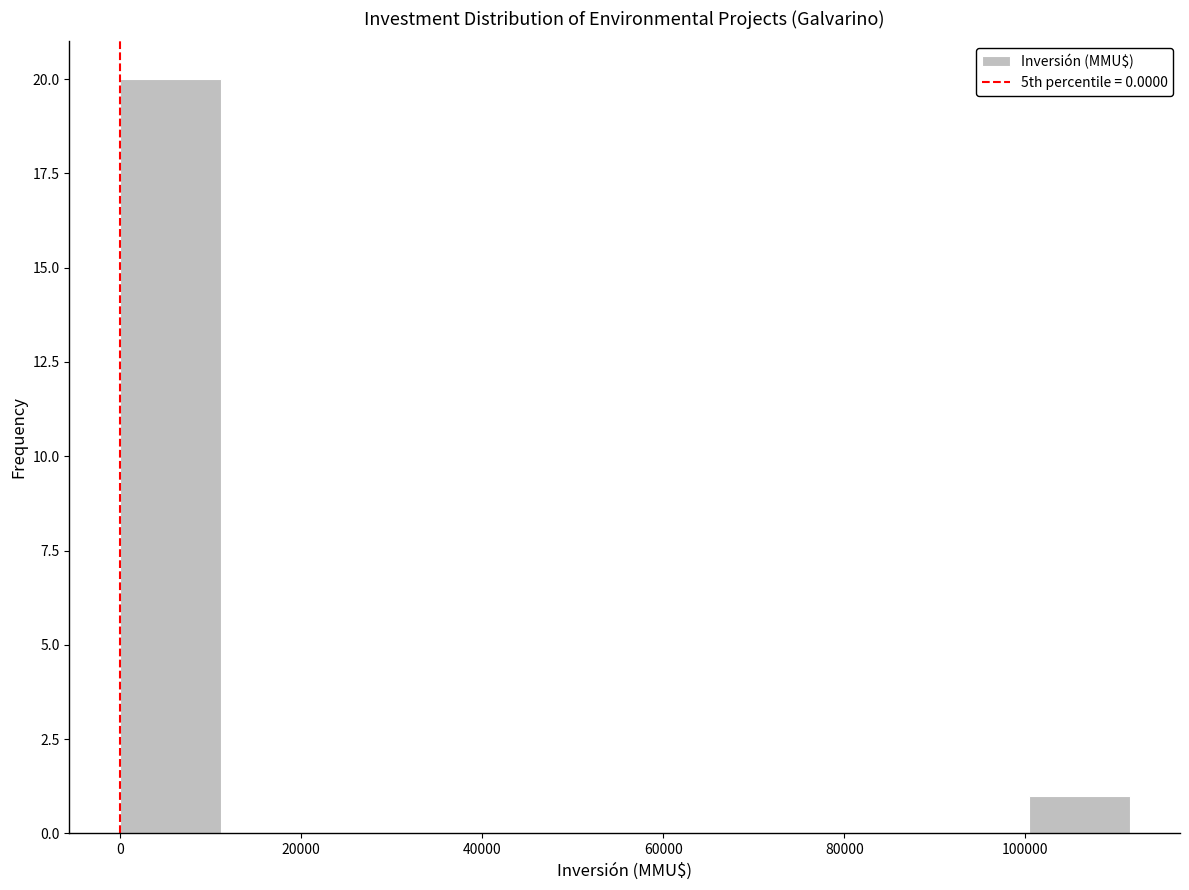

Reading left to right, transcribe this chart: for each bar, give the range it covers on the x-axis and its height. Neither the bar edges nor the heights are printed on the chart, so give them approximately, as read against the axes.

0 to 12000: 20
12000 to 22000: 0
22000 to 34000: 0
34000 to 44000: 0
44000 to 56000: 0
56000 to 66000: 0
66000 to 78000: 0
78000 to 90000: 0
90000 to 100000: 0
100000 to 112000: 1